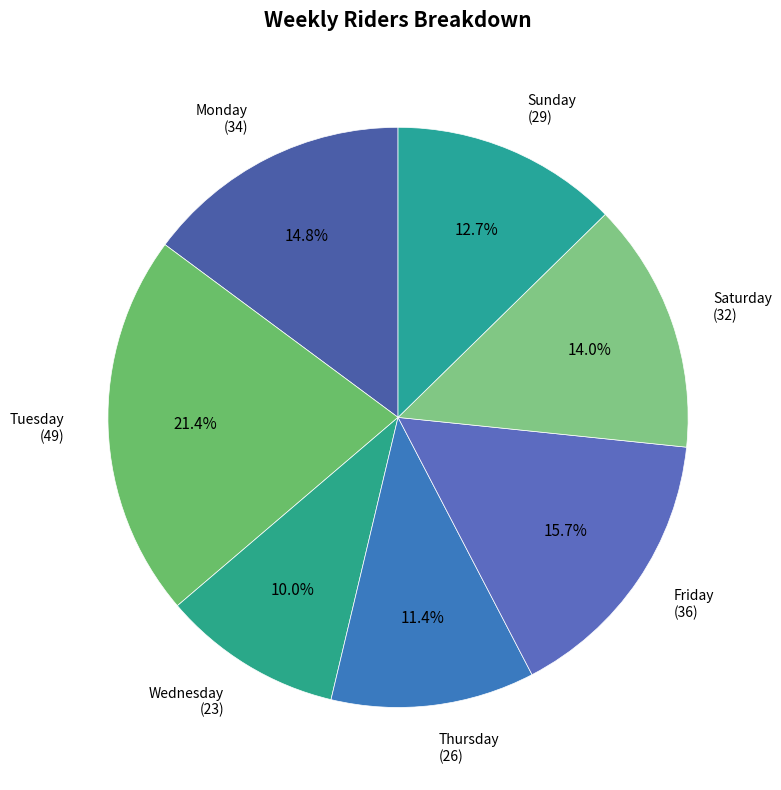

Count the number of slices in the pie.

7